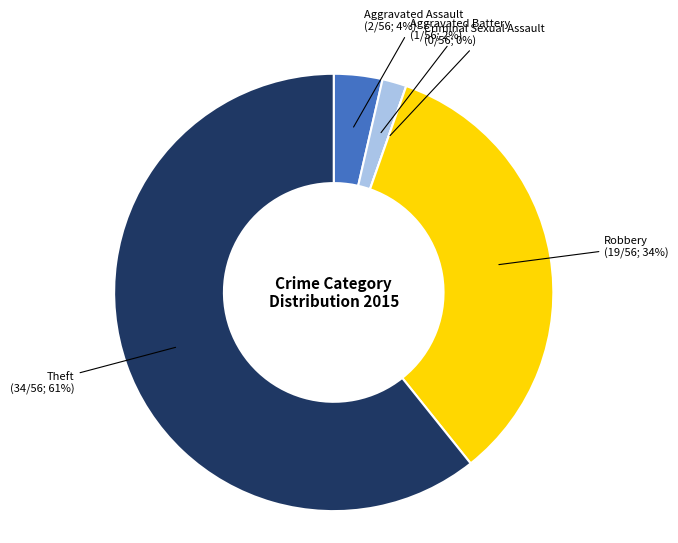

Is it true that Aggravated Assault is 4% of the pie?

True